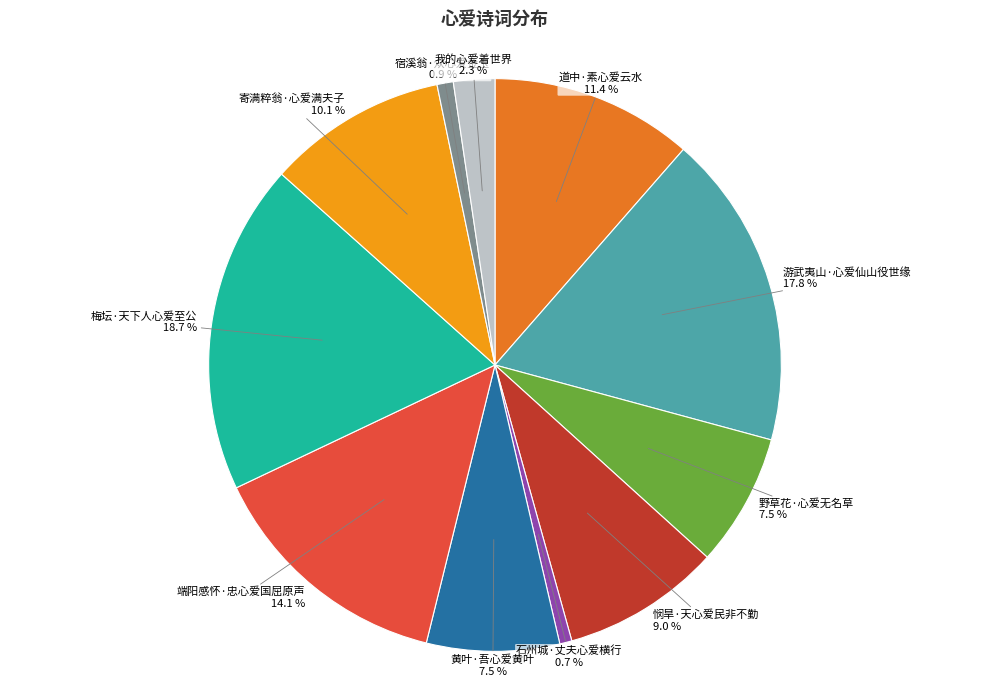

Count the number of slices in the pie.

11